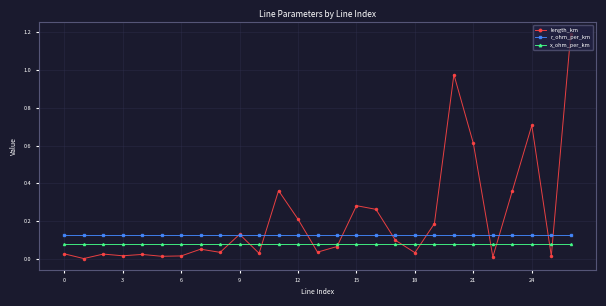

Which series has the largest range (max minus min)?

length_km